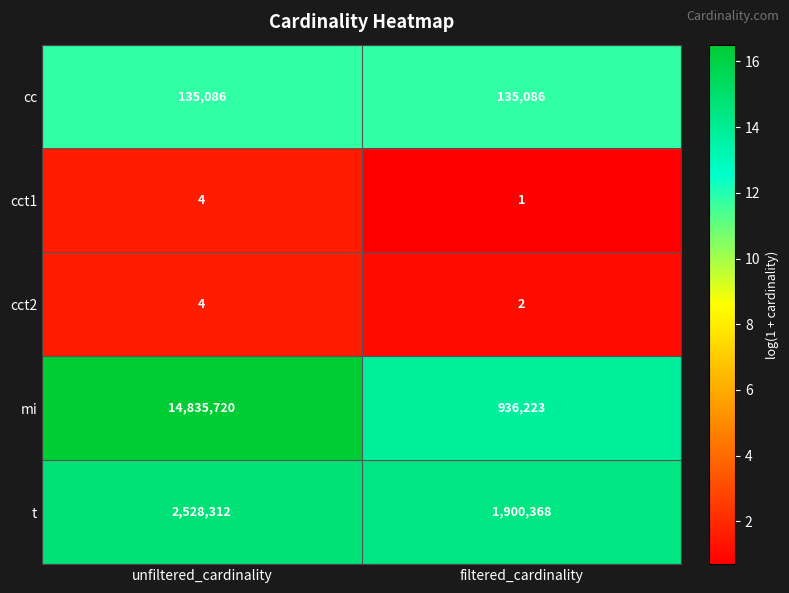

Reading left to right, what are all the values shown in this chart?

cc: 135086	135086
cct1: 4	1
cct2: 4	2
mi: 14835720	936223
t: 2528312	1900368